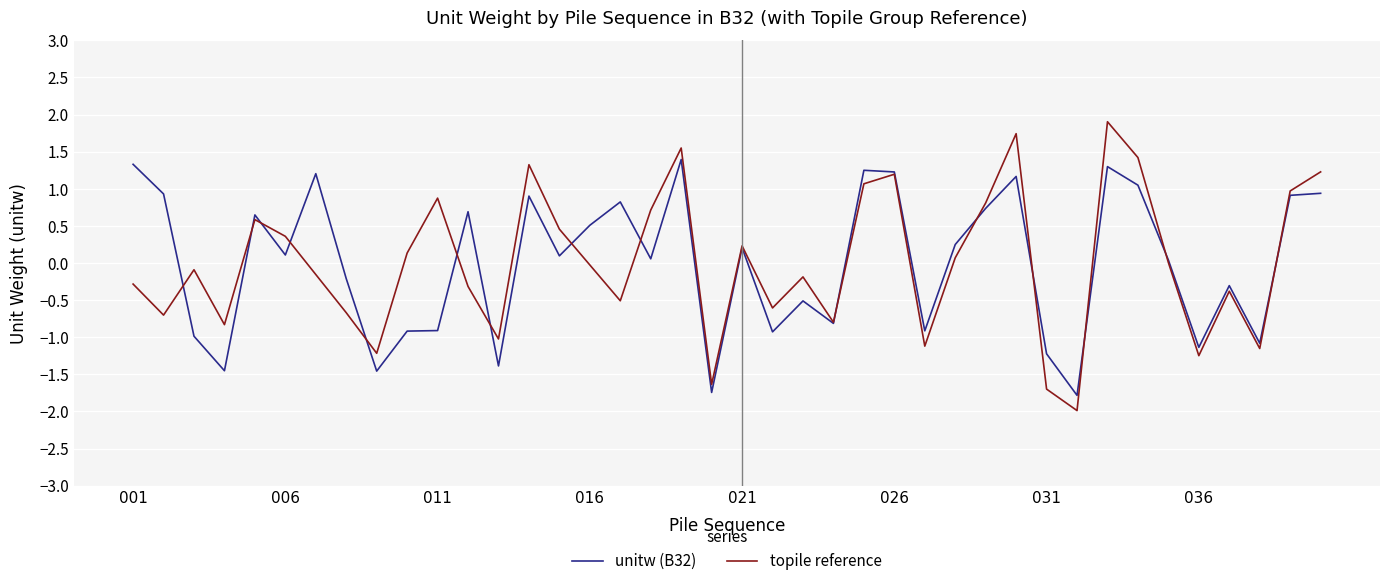

What is the minimum value for topile reference?

-2.0